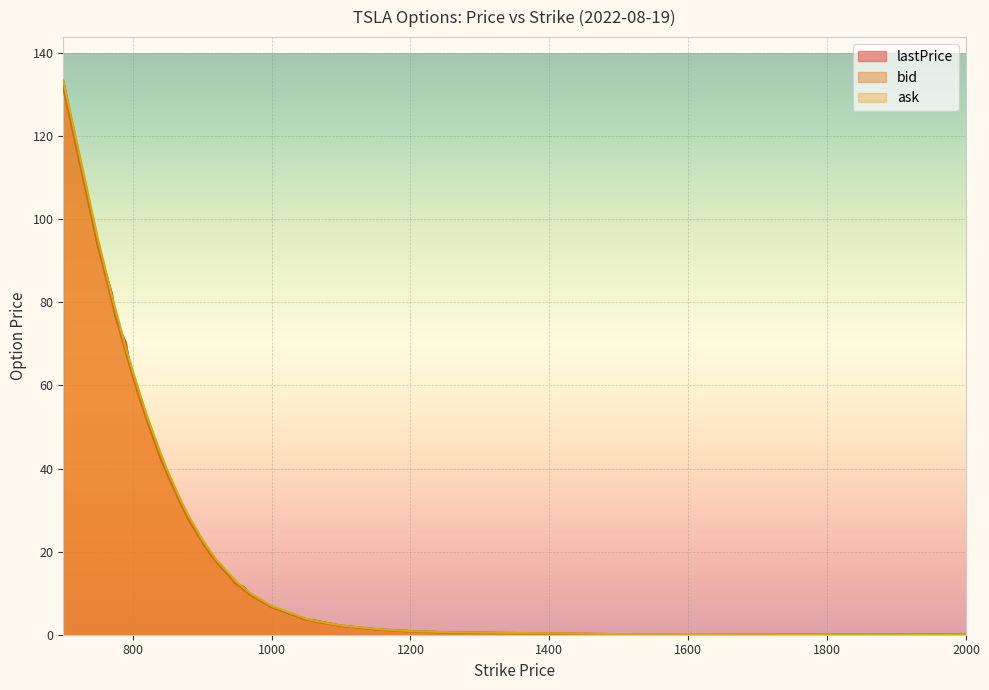

Reading right to left, list all the values displayed in this chart.

lastPrice: 2000=0.0	1500=0.1	1250=0.6	1200=0.9	1150=1.3	1100=2.2	1060=3.5	1050=3.6	1000=6.8	970=9.6	960=11.5	950=12.1	920=17.8	910=20.0	900=22.5	880=28.0	870=31.4	850=39.0	840=42.5	830=47.5	820=52.5	810=57.8	800=62.9	795=65.5	790=70.3	780=74.2	775=76.8	770=82.1	750=93.6	700=133.2
bid: 2000=0.0	1500=0.1	1250=0.5	1200=0.8	1150=1.3	1100=2.1	1060=3.2	1050=3.6	1000=6.6	970=9.5	960=10.8	950=12.2	920=17.6	910=19.8	900=22.2	880=27.9	870=31.1	850=38.5	840=42.7	830=47.1	820=51.8	810=56.9	800=62.2	795=65.0	790=68.0	780=73.9	775=77.0	770=80.3	750=93.5	700=131.5
ask: 2000=0.0	1500=0.1	1250=0.6	1200=0.9	1150=1.4	1100=2.2	1060=3.5	1050=3.9	1000=7.0	970=9.9	960=11.3	950=12.7	920=18.1	910=20.5	900=23.0	880=28.8	870=32.0	850=39.5	840=43.8	830=48.3	820=53.0	810=58.1	800=63.5	795=66.3	790=69.2	780=75.4	775=78.5	770=81.6	750=95.2	700=133.4